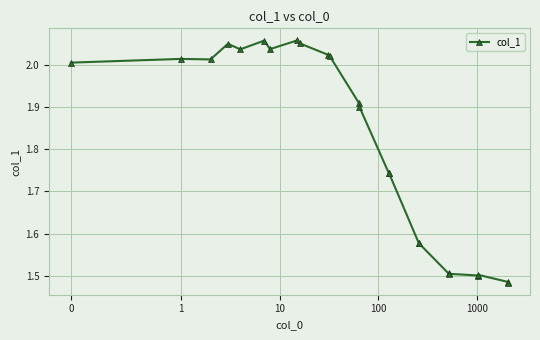

True or false: there are more than 1 points higher than both neighbors.

True